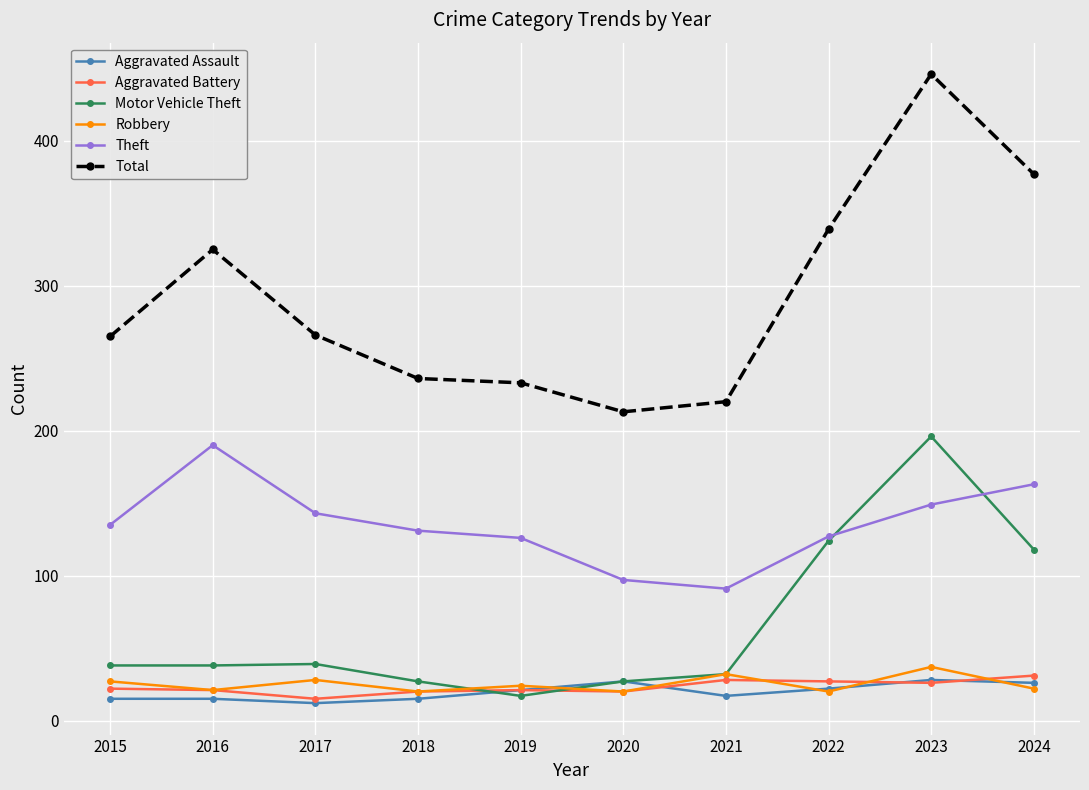

At which label is Motor Vehicle Theft closest to 106?

2024